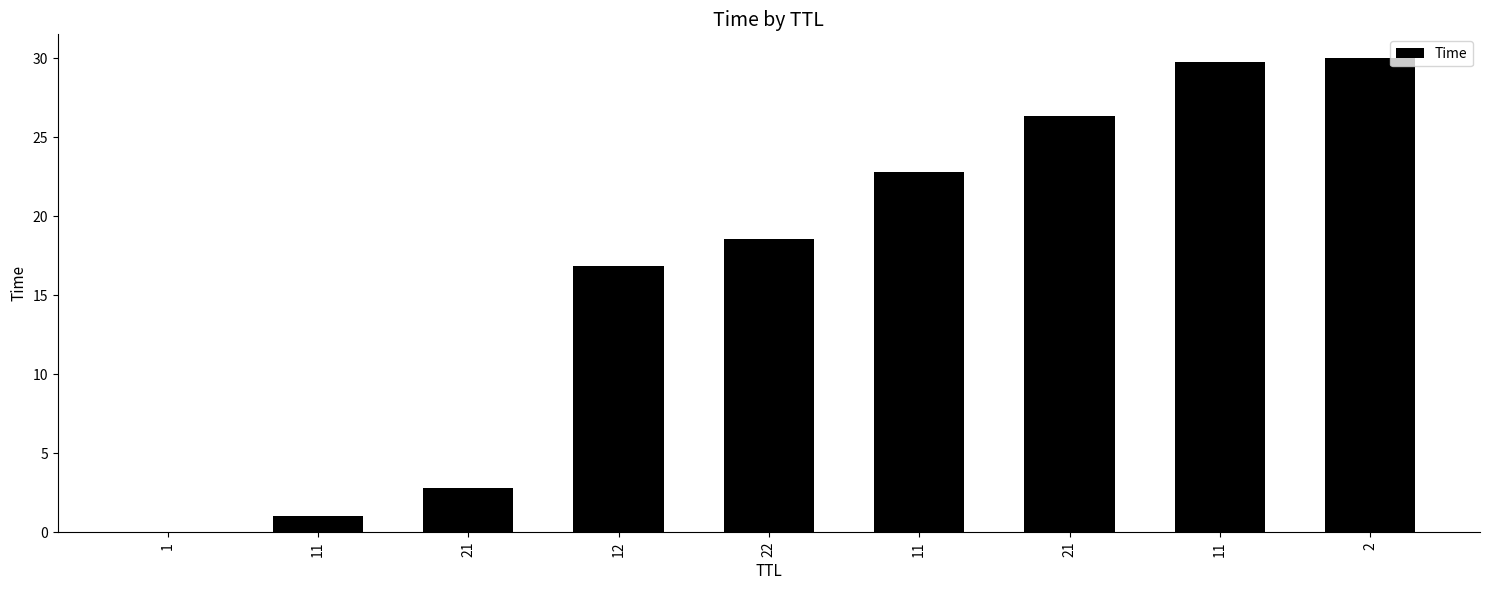

How many series are shown in this chart?

1